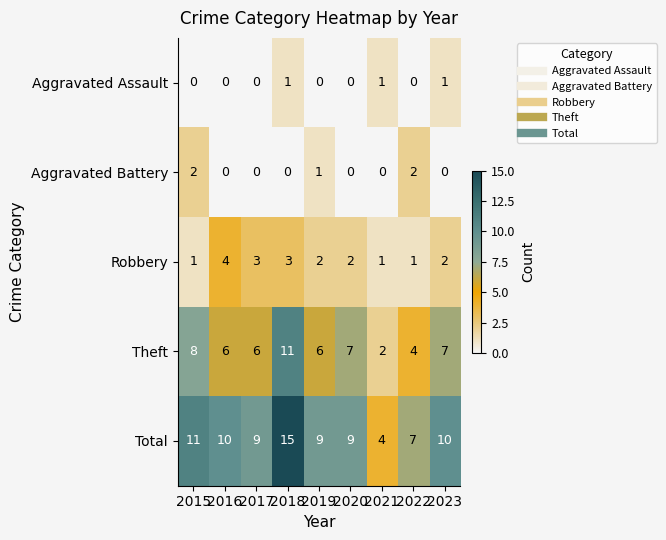

What is the difference between the maximum and minimum values in the Total series?

11